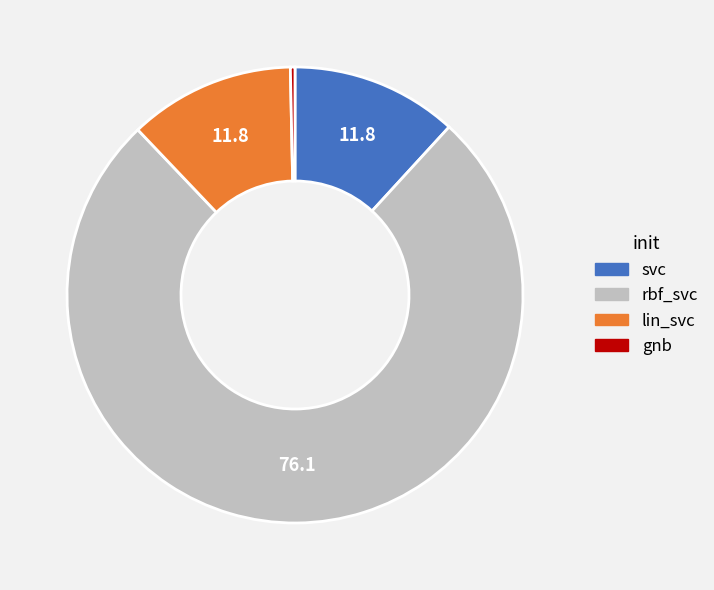

Is the sum of rbf_svc and gnb greater than half?

Yes